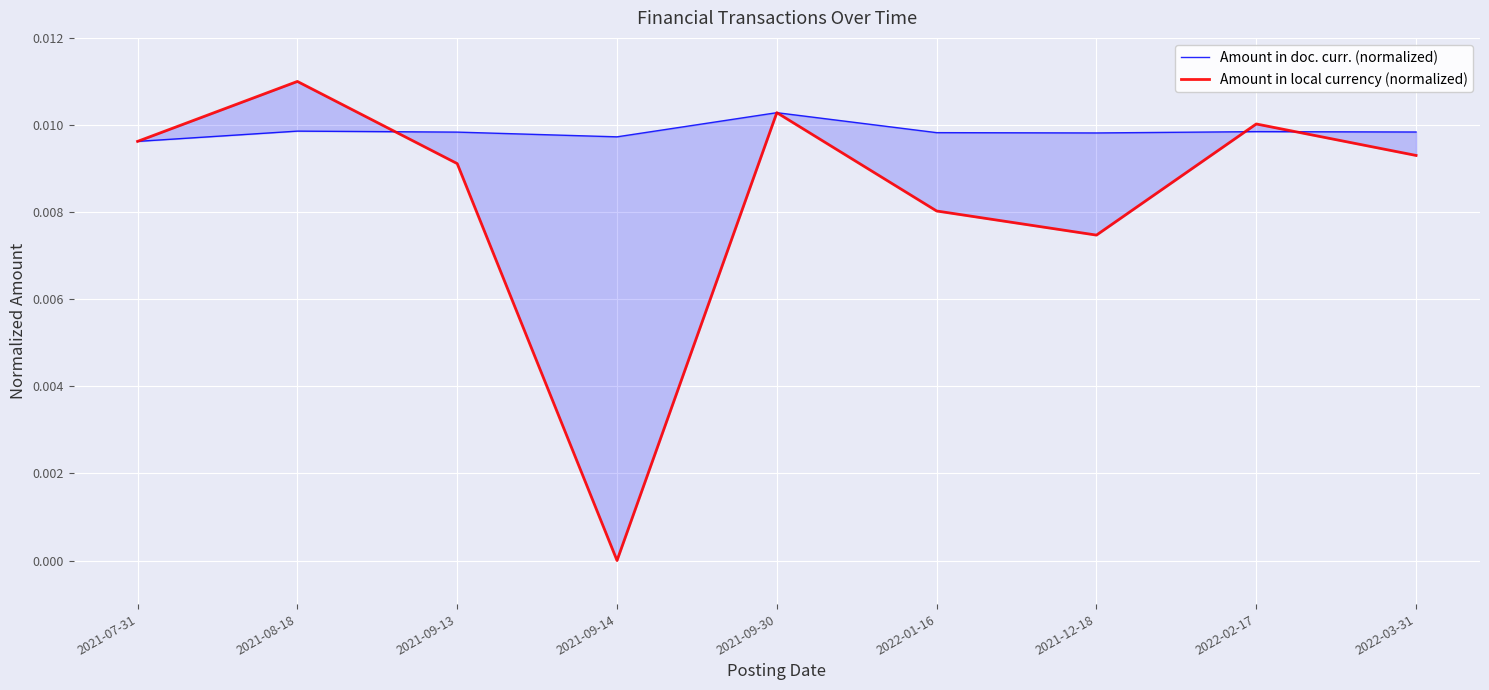

At which category does Amount in local currency (normalized) reach its first local valley?

2021-09-14